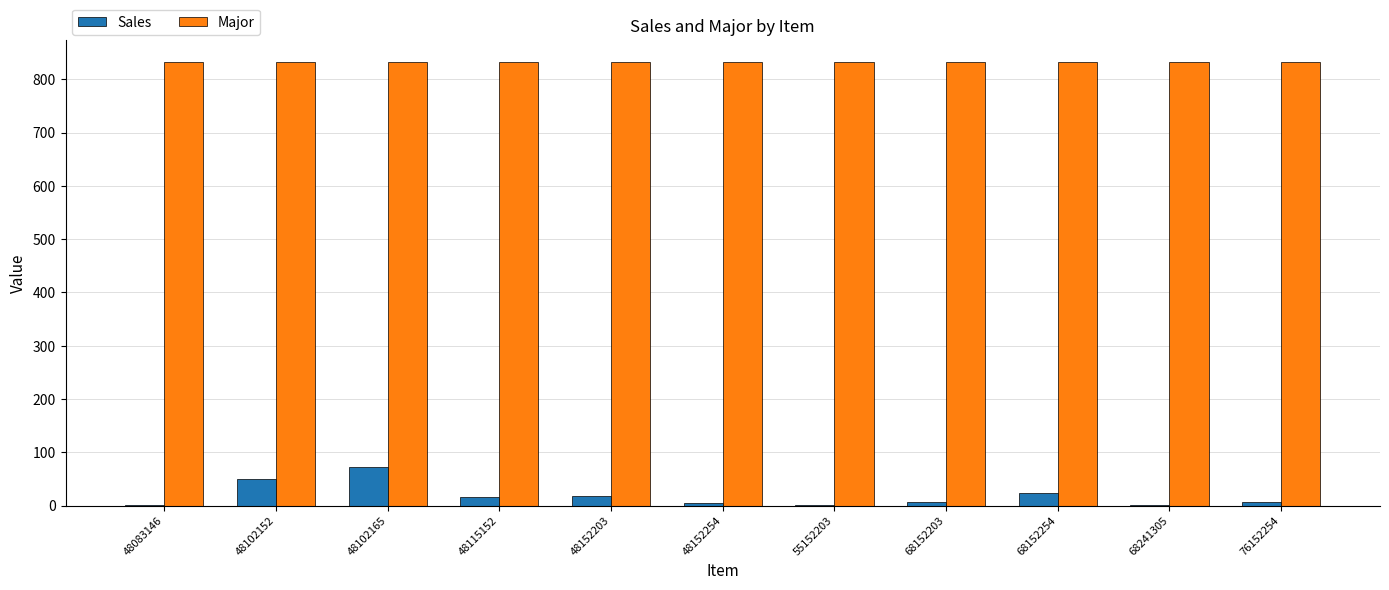

Which series has the largest total across all categories?

Major